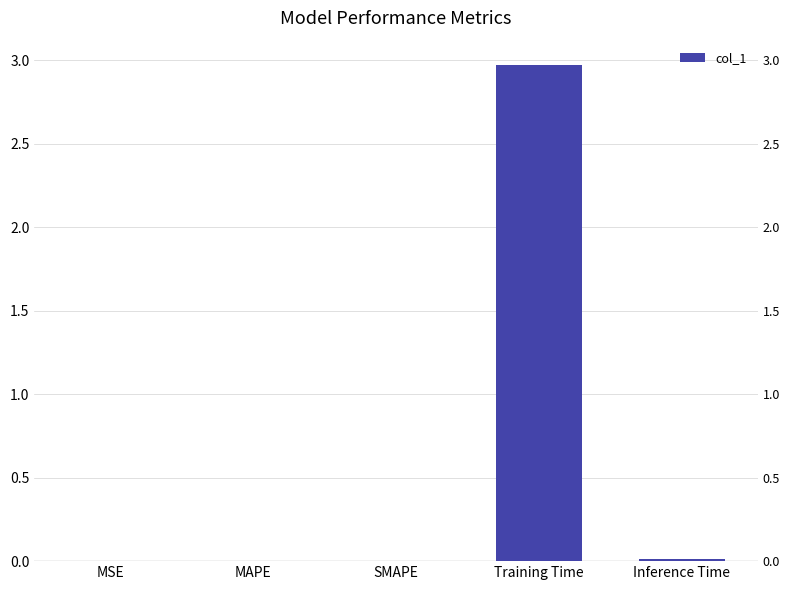

Is it true that the value at Inference Time is 0.0?

False